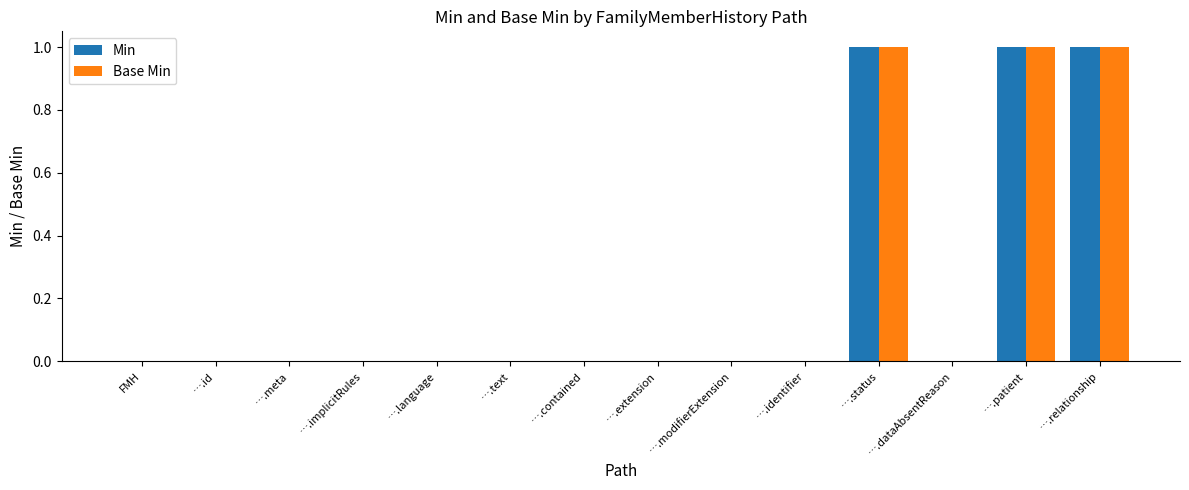

Does the chart contain stacked bars?

No